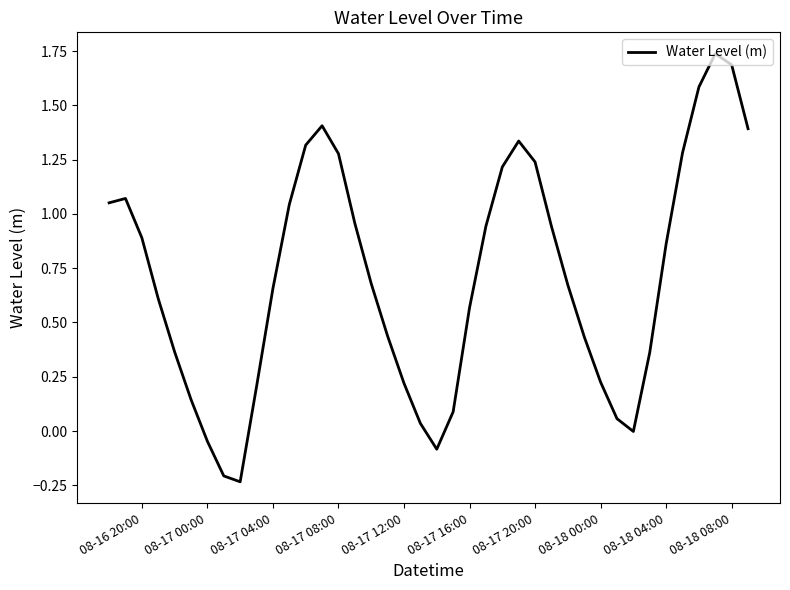

What is the difference between the maximum and minimum values?

2.0